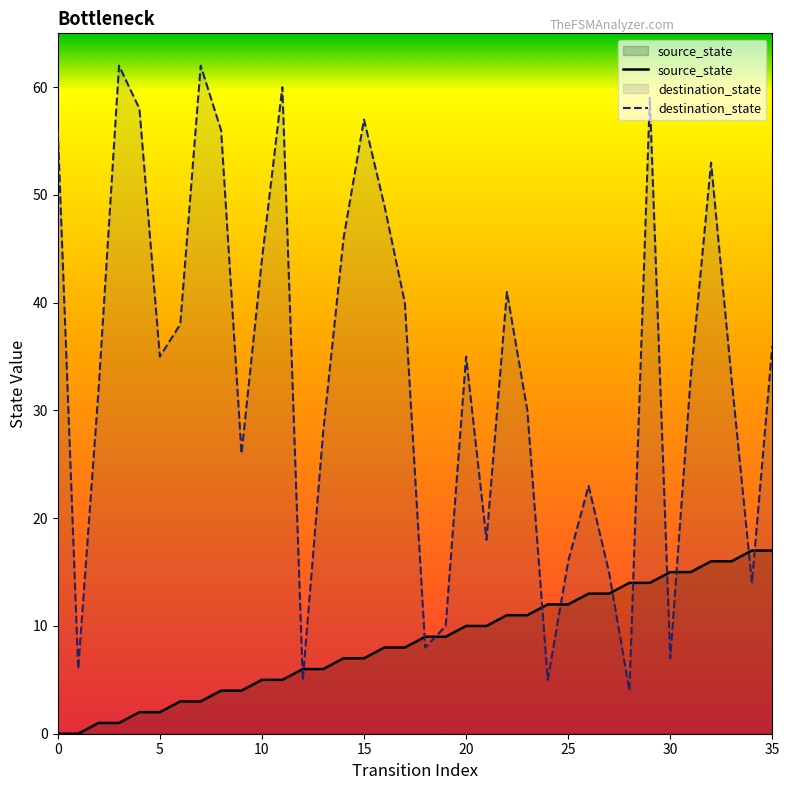

Which series has the widest spread of Y values?

destination_state